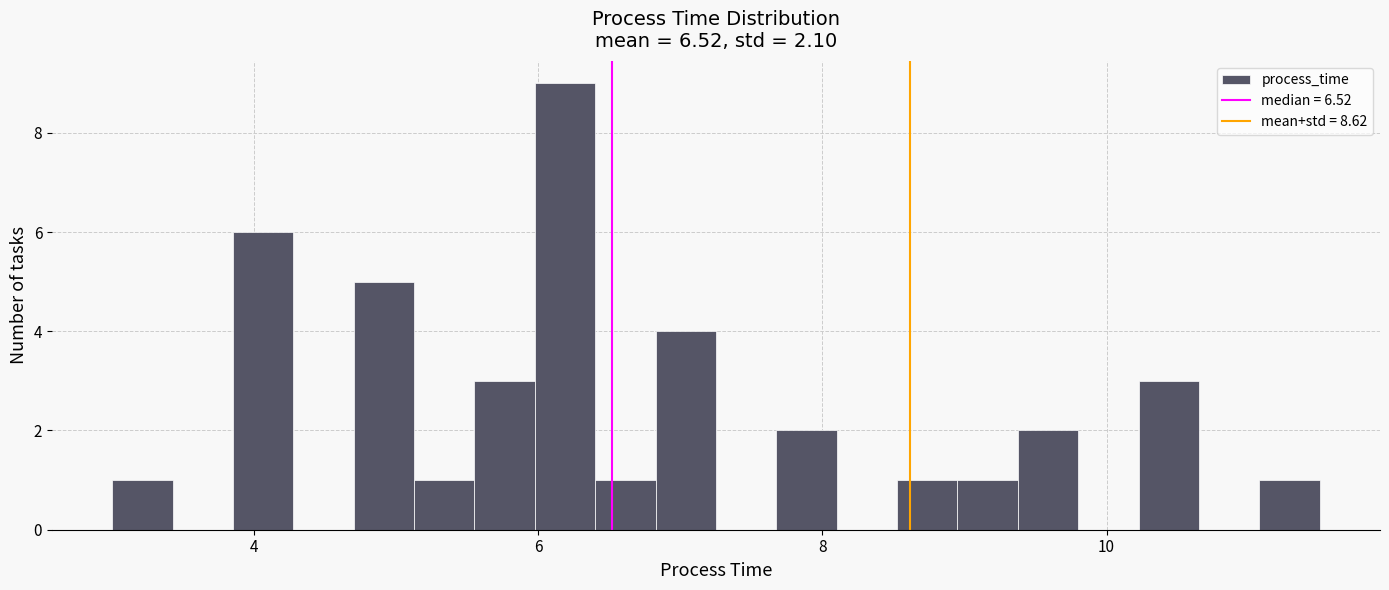

Read against the x-axis, roughly where is the centre of the tallest bar?

6.2